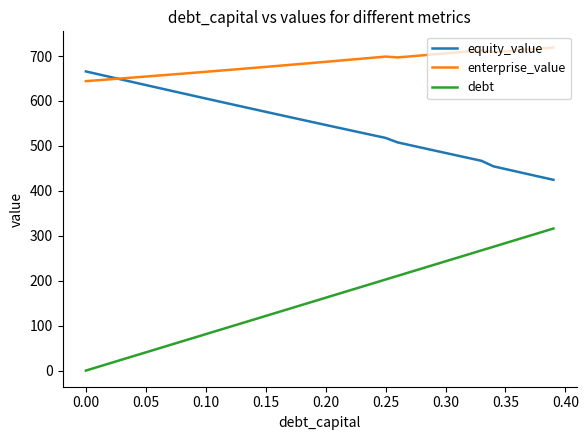

Which series has the largest range (max minus min)?

debt